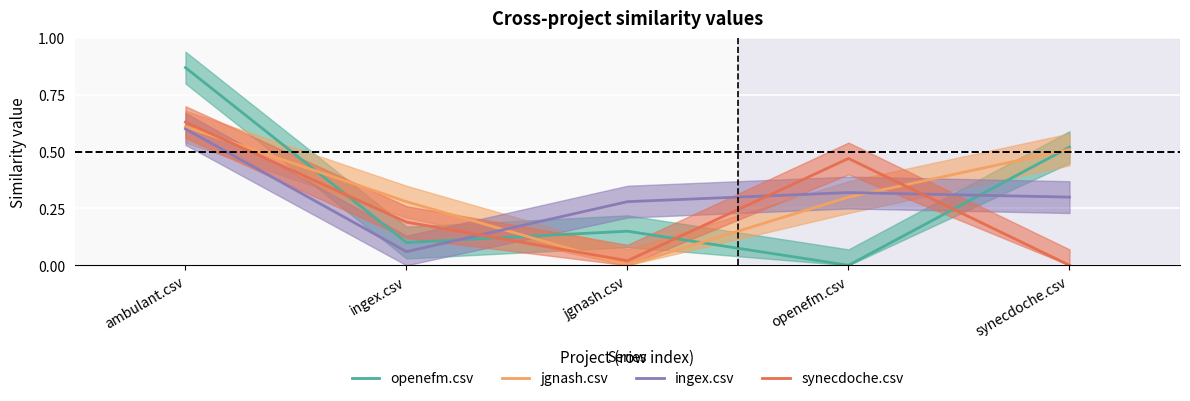

Between ambulant.csv and ingex.csv, which is larger?

ambulant.csv